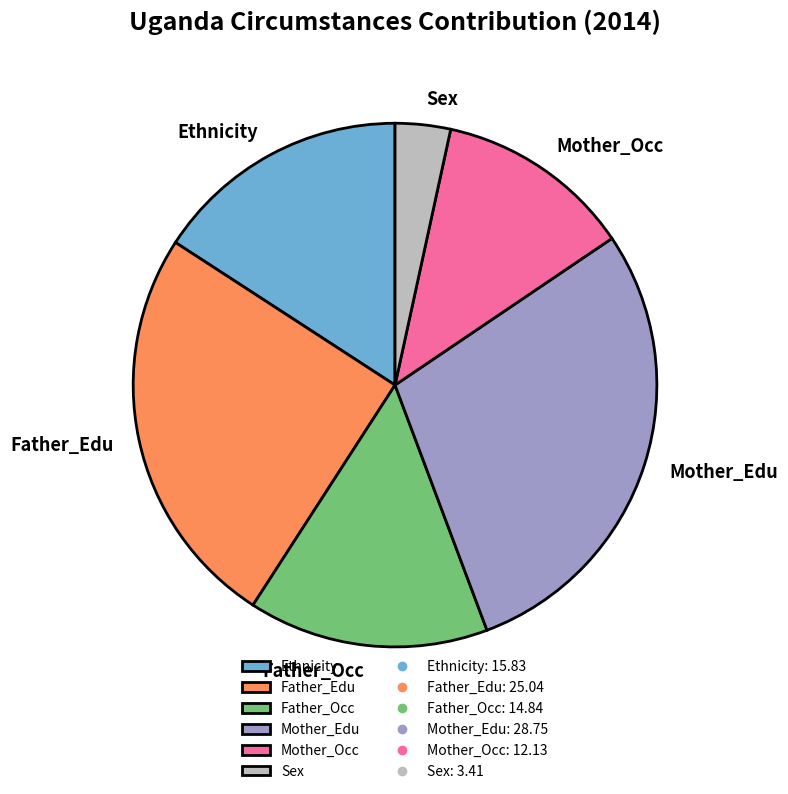

Rank the categories by value from highest to lowest.

Mother_Edu, Father_Edu, Ethnicity, Father_Occ, Mother_Occ, Sex